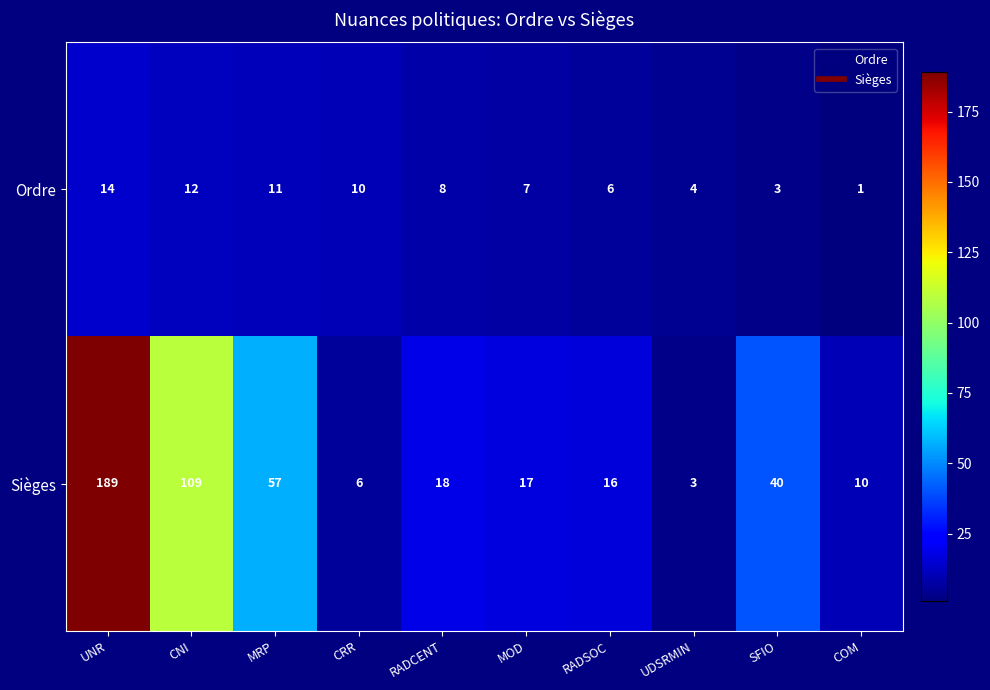

The Ordre series shows 11 at RADCENT. True or false?

False